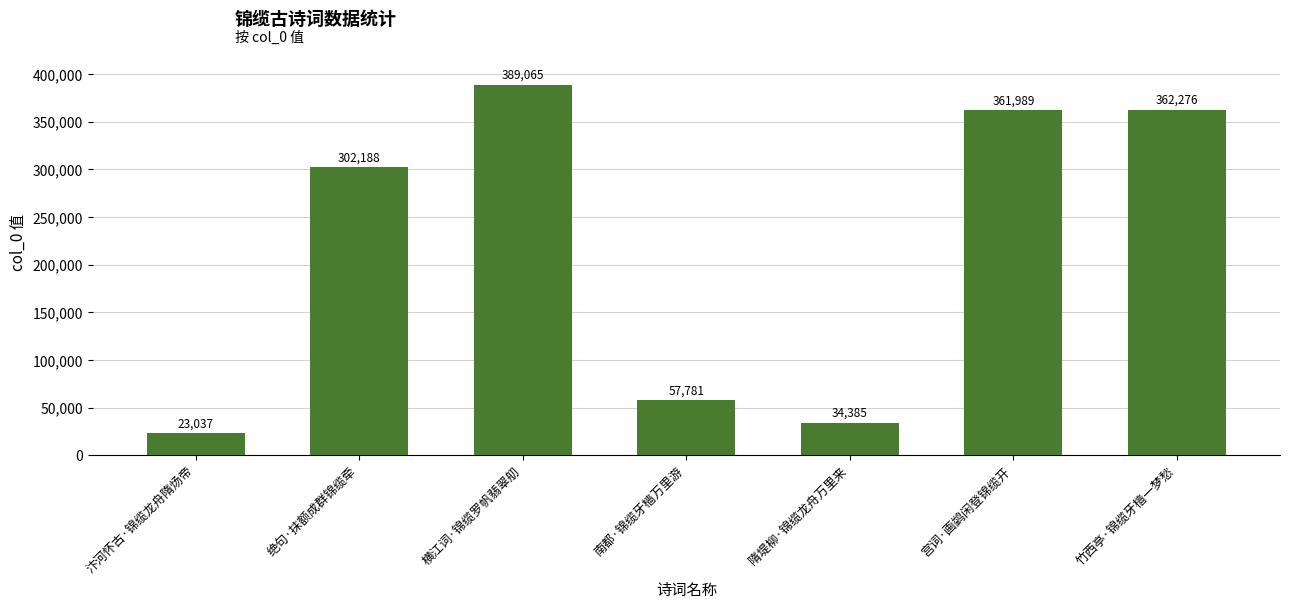

What position from the left is 绝句·抹额成群锦缆牵?

2